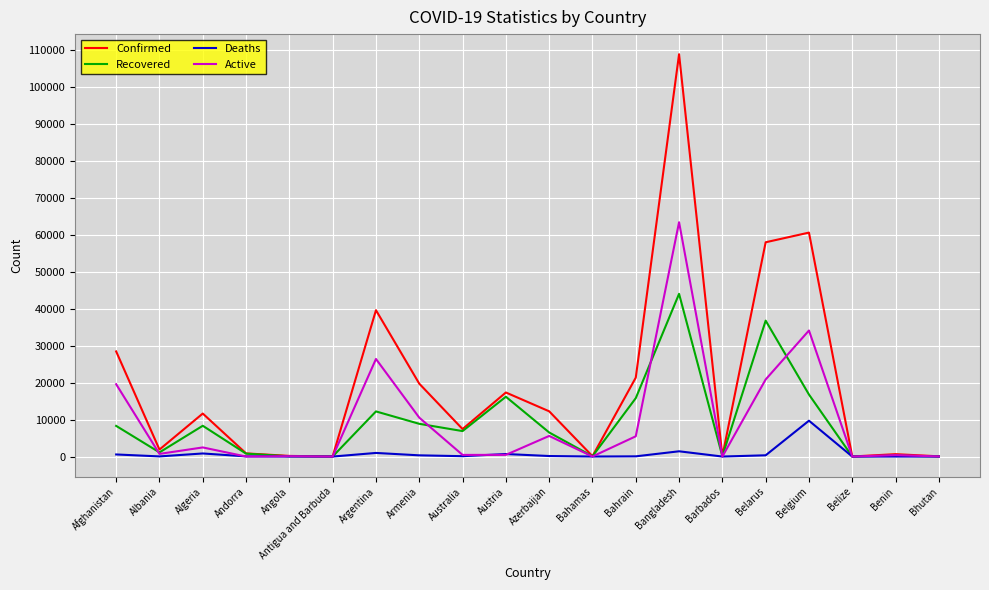

Where is the first local minimum for Recovered?

Albania